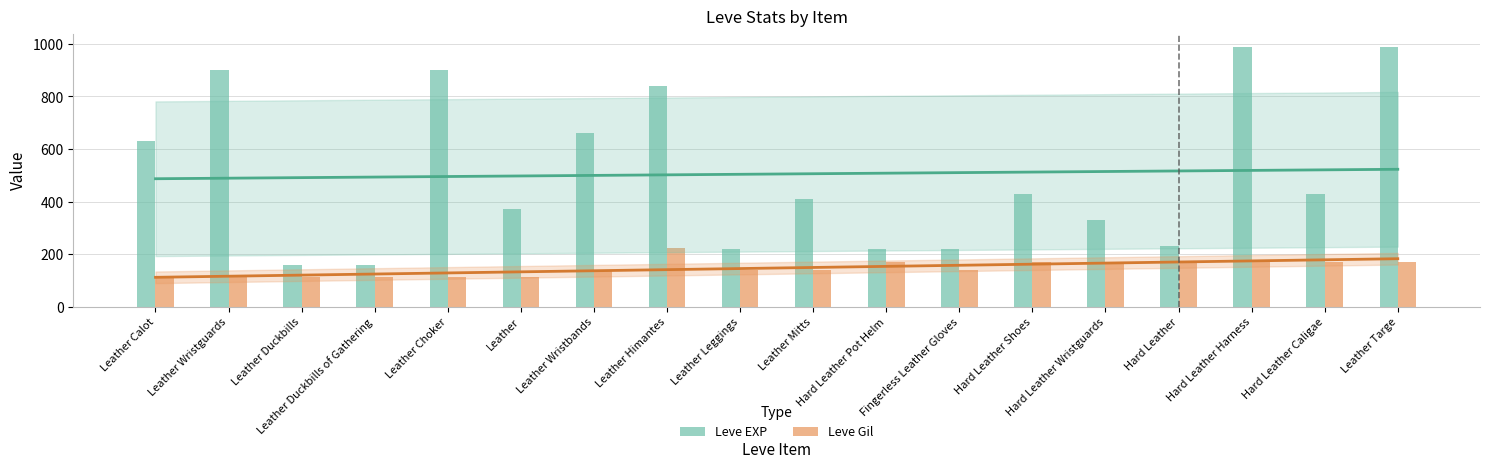

Between Hard Leather Shoes and Fingerless Leather Gloves, which is larger?

Hard Leather Shoes